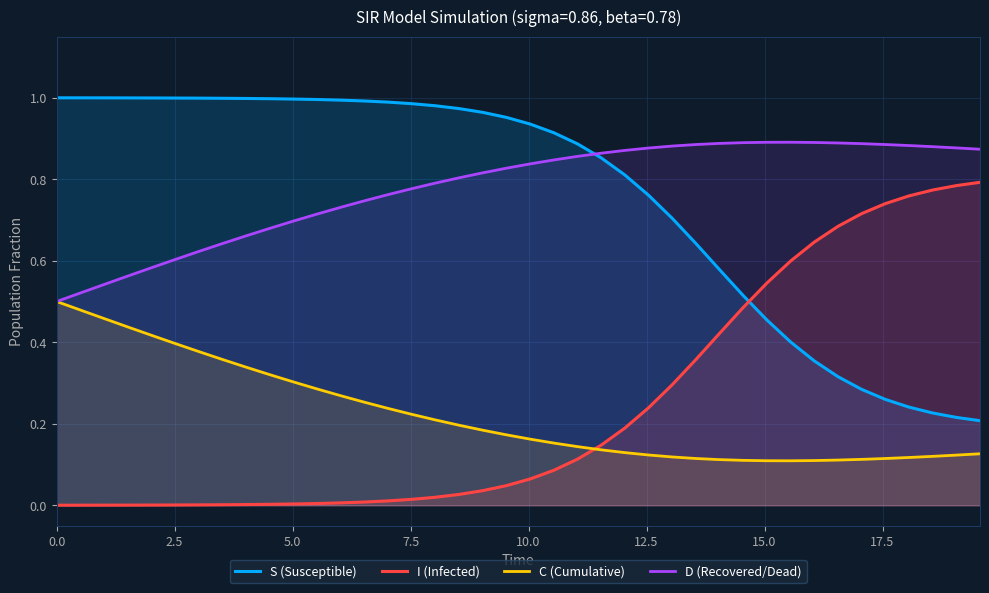

List the series in order of their peak value, lowest first.

C (Cumulative), I (Infected), D (Recovered/Dead), S (Susceptible)